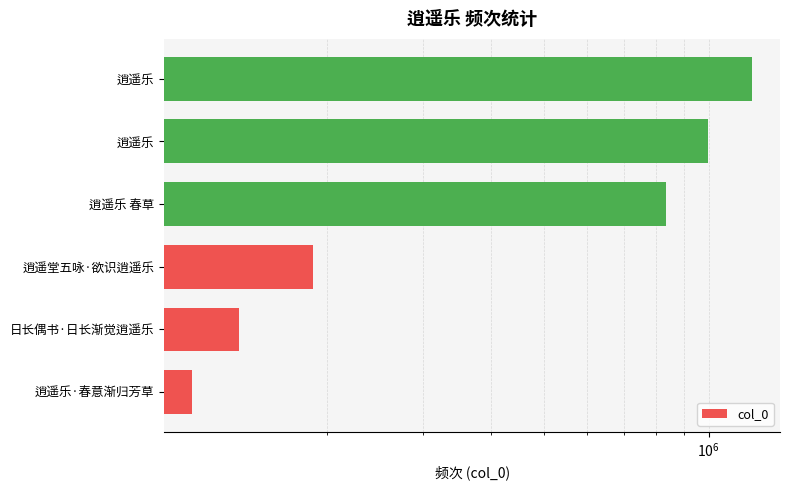

Count the number of categories in the chart.

6